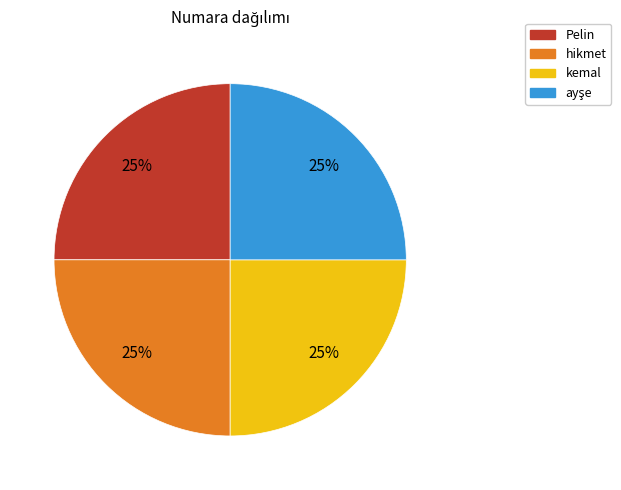

Is it true that Pelin is 37% of the pie?

False